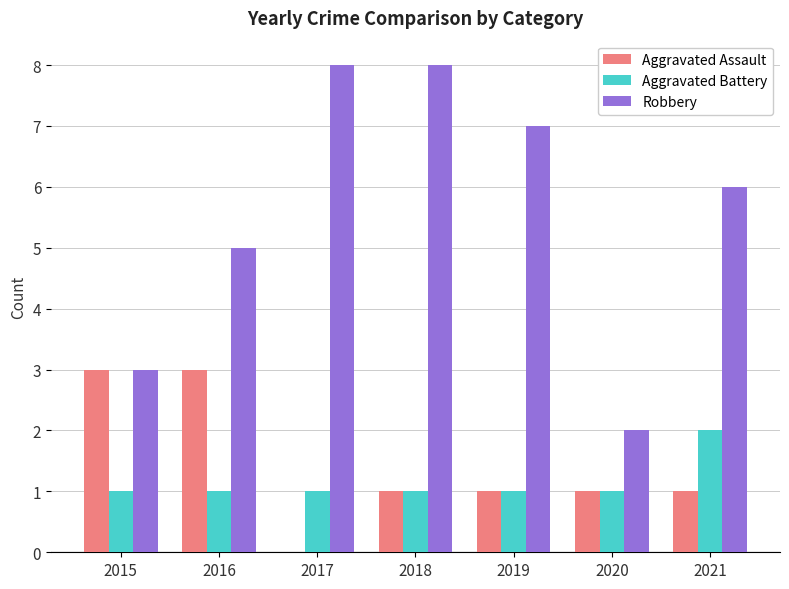

Are the bars horizontal?

No